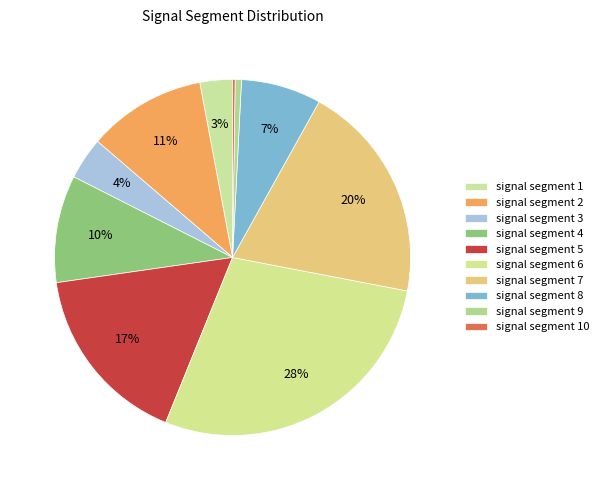

Which category has the biggest portion of the pie?

signal segment 6